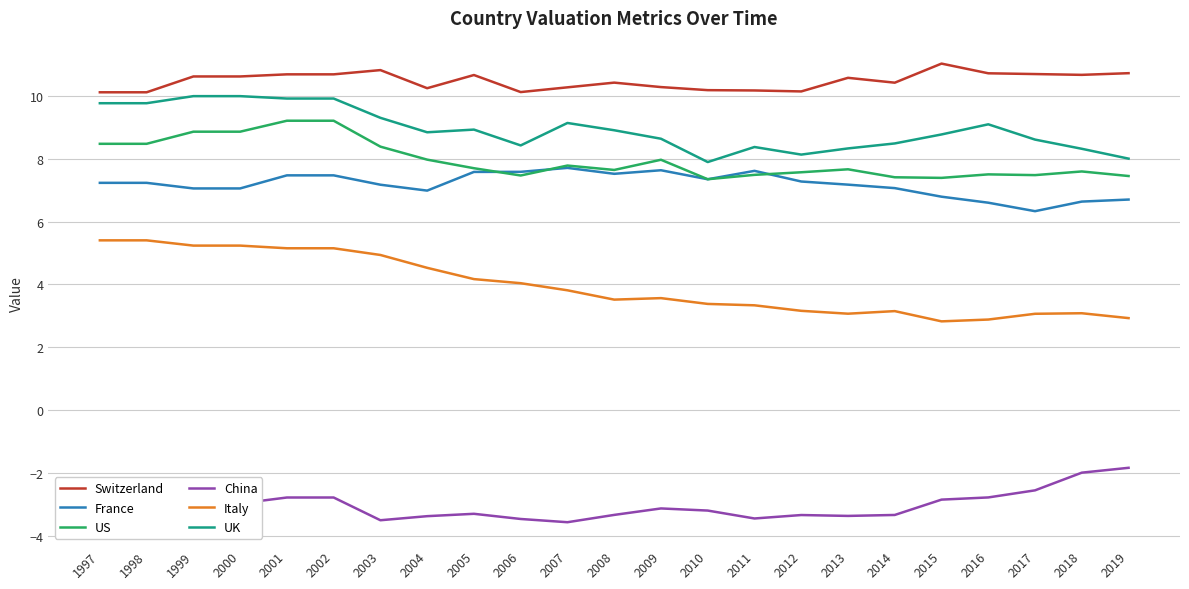

True or false: Switzerland and UK intersect in this chart.

False